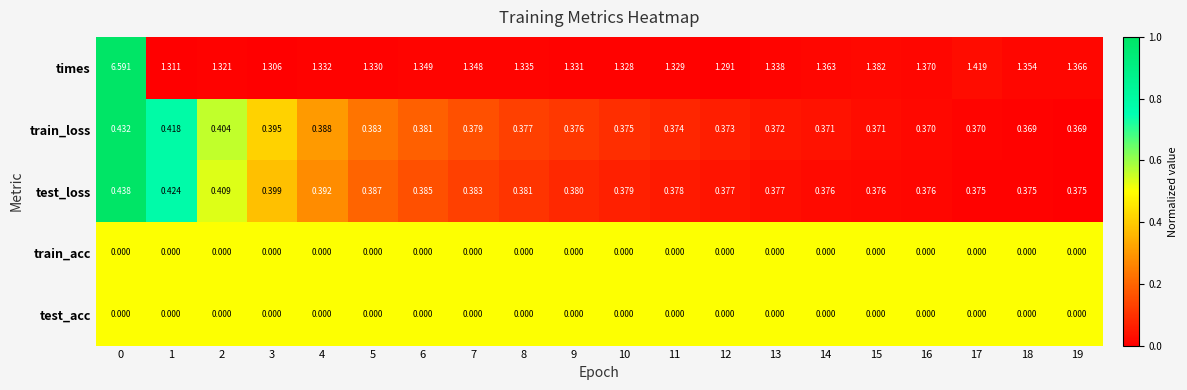

Which series has the widest spread of values?

times